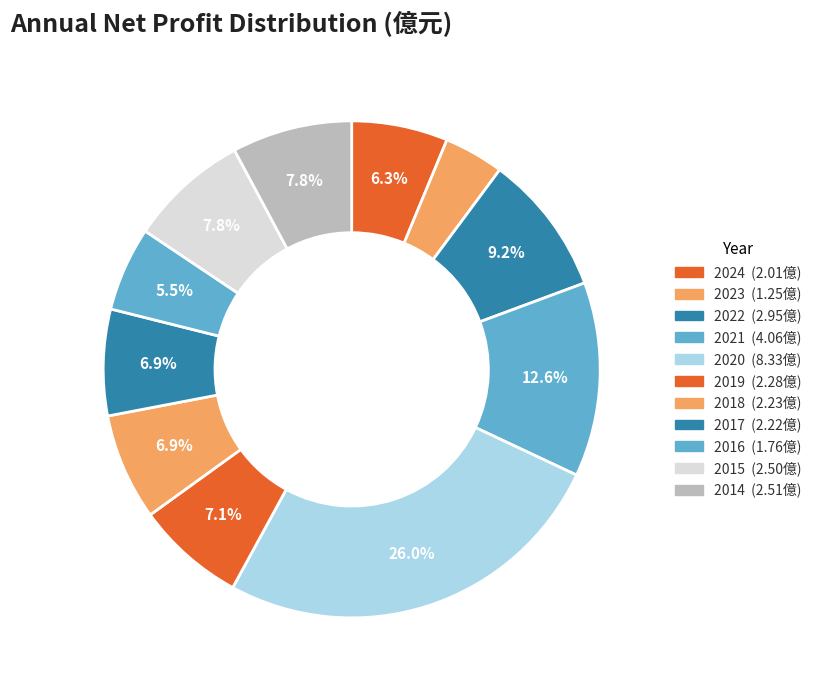

Count the number of slices in the pie.

11